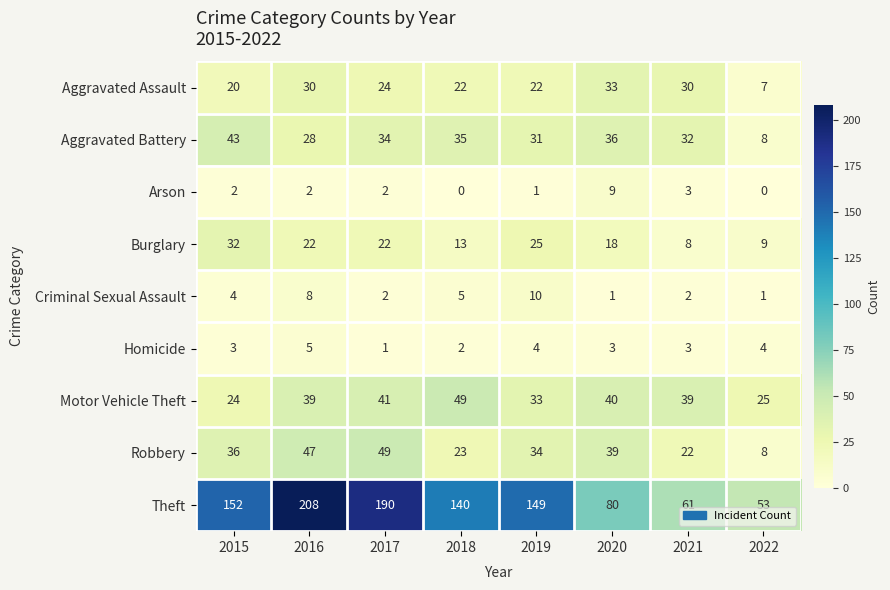

At which label is Aggravated Battery closest to 25?

2016